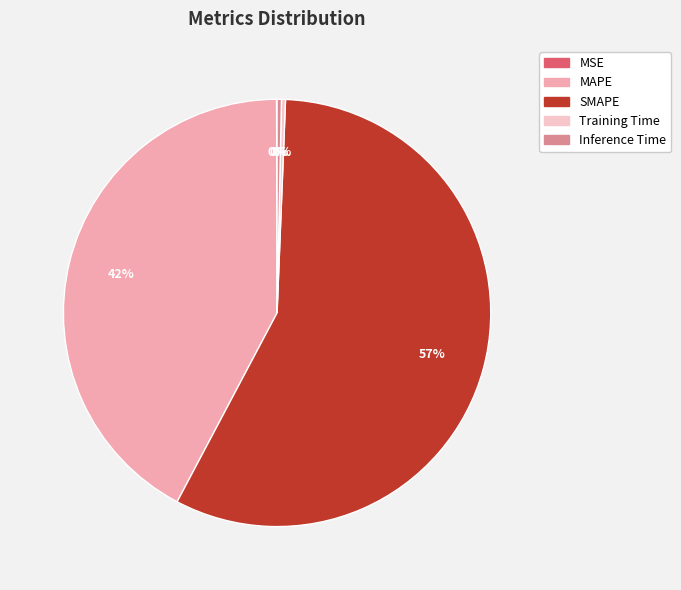

To the nearest percent, what is the difference between the SMAPE and MAPE slice percentages?

15%